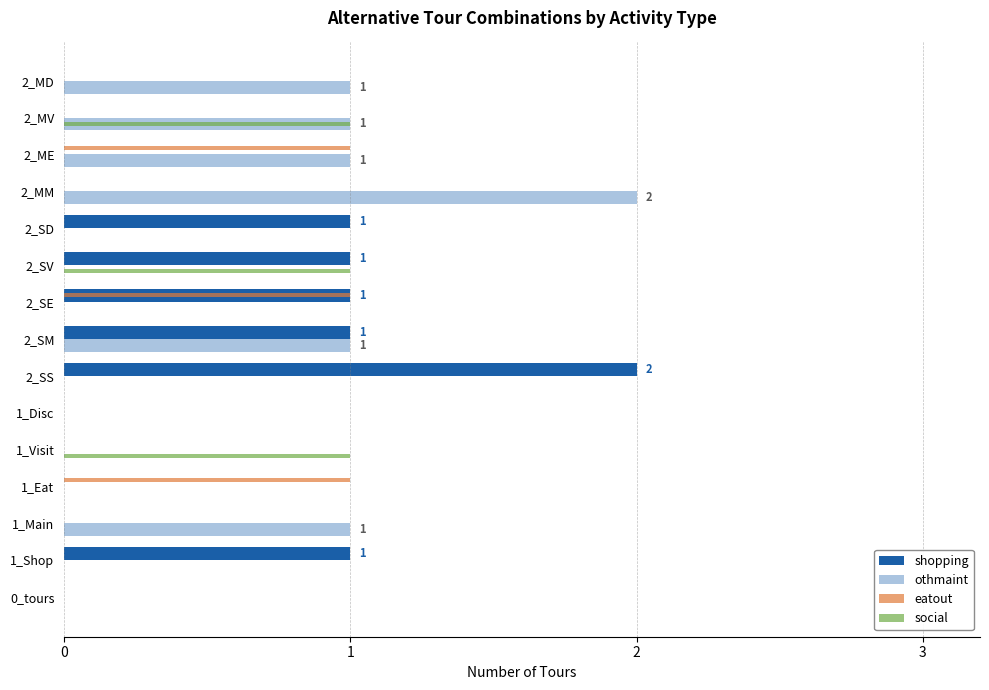

Between 1_Disc and 2_SS, which series saw the biggest shift?

shopping